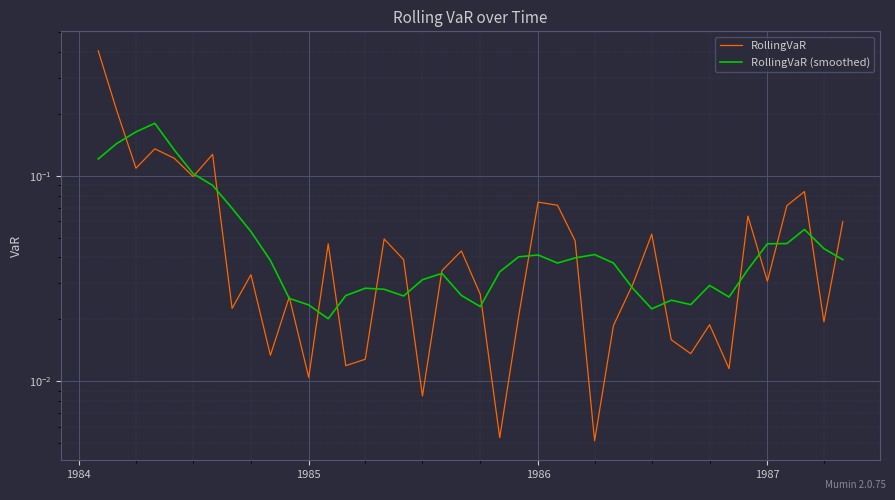

Is this an area chart (filled region under the line)?

No